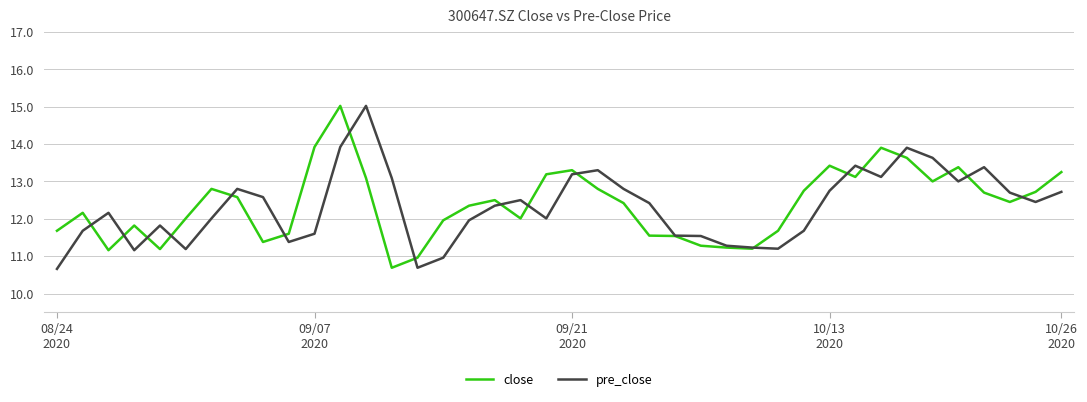

What is the minimum value for pre_close?

10.7